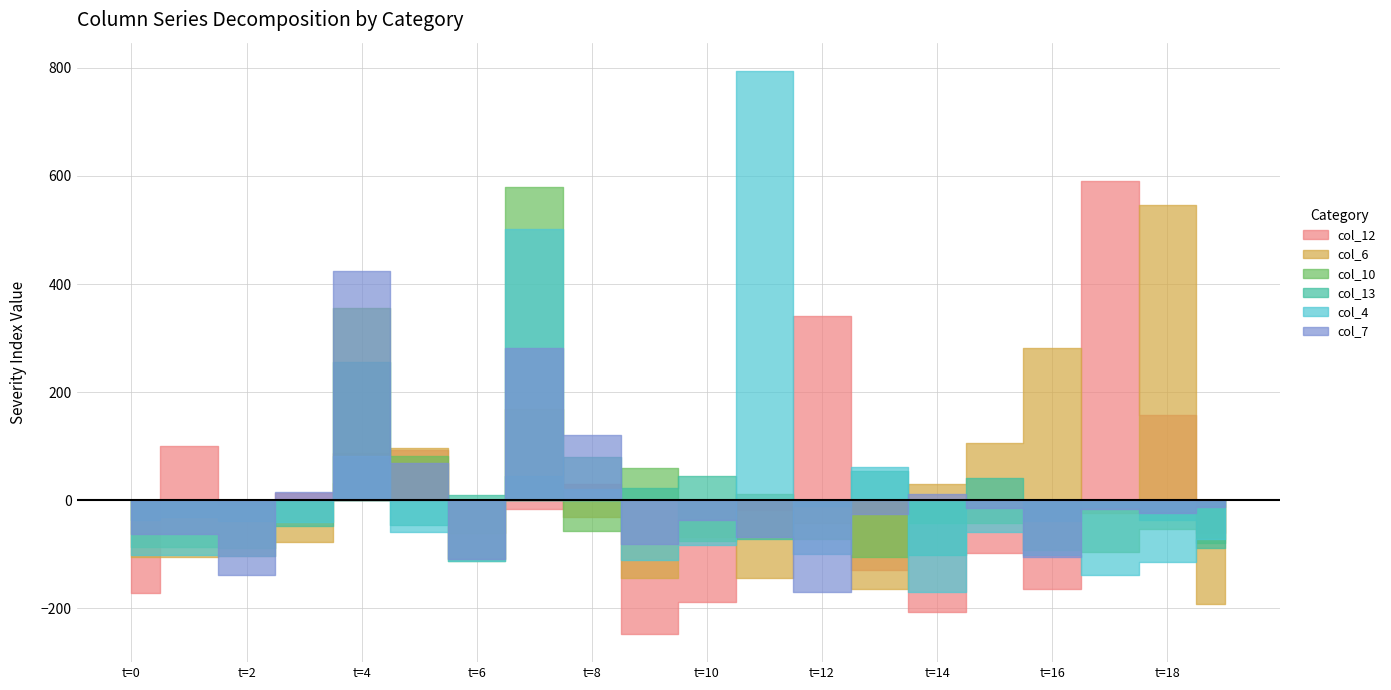

Which has a higher value, 4 or 15?

4